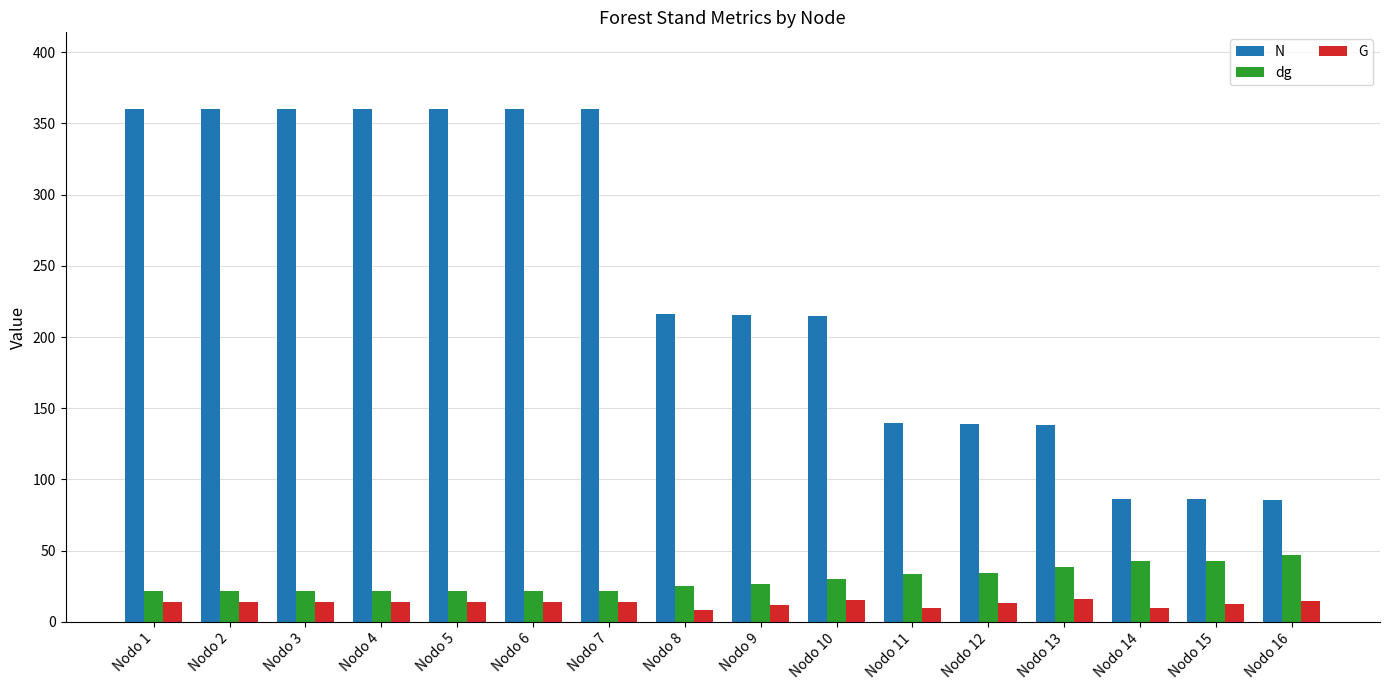

What is the minimum value shown in the chart?

8.2